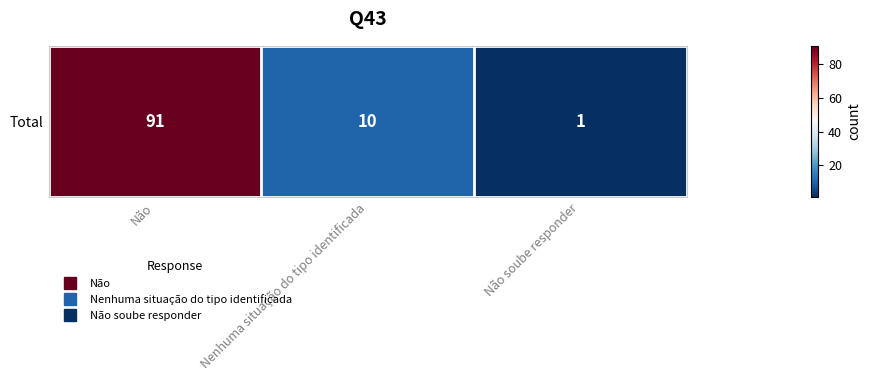

Approximately how many times larger is the value at Nenhuma situação do tipo identificada compared to Não?

0.1